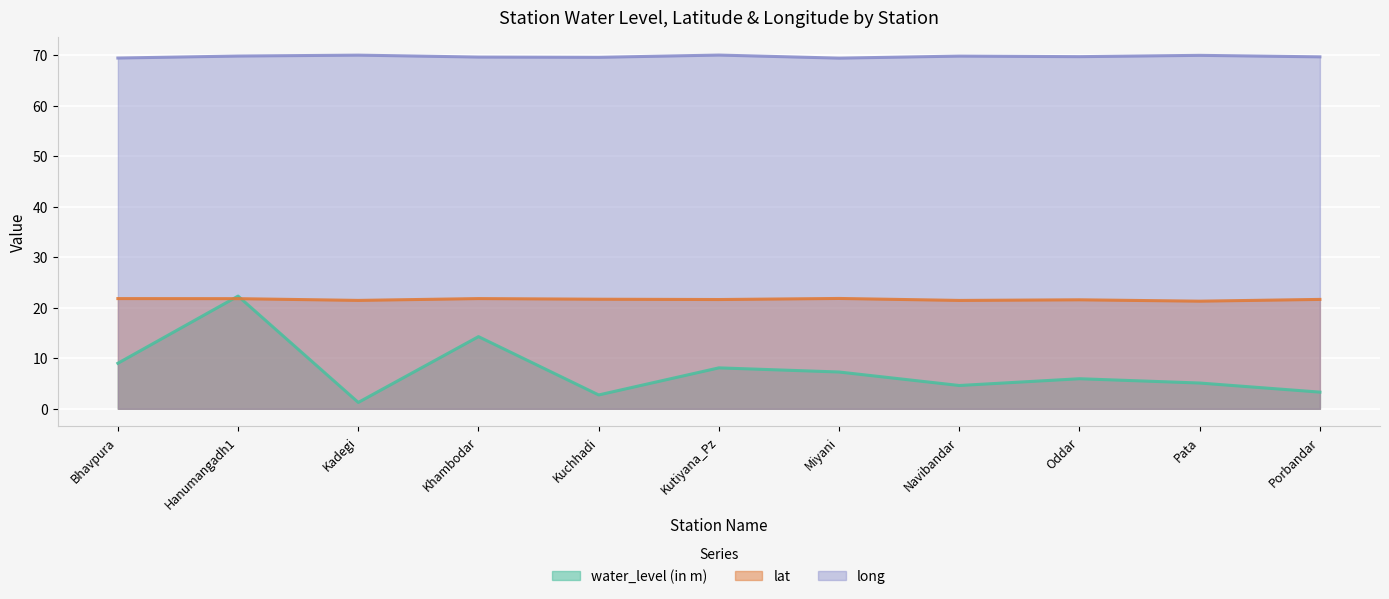

At which category is the sum across all series the highest?

Hanumangadh1